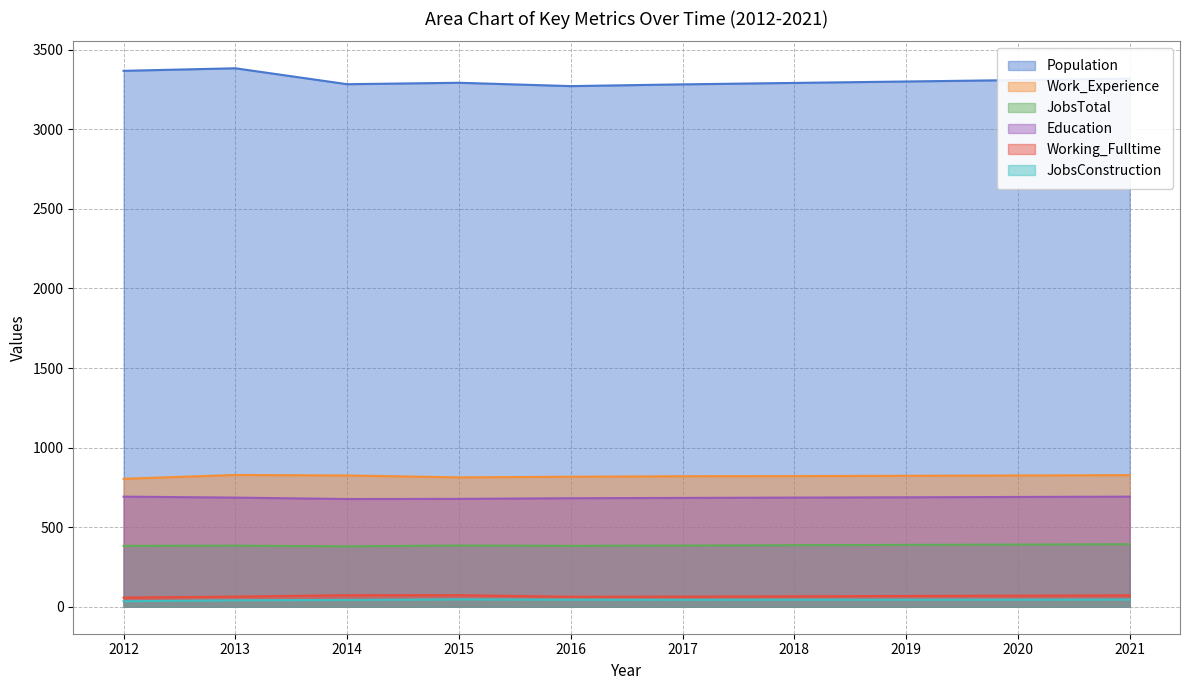

Does the chart have visible grid lines?

Yes